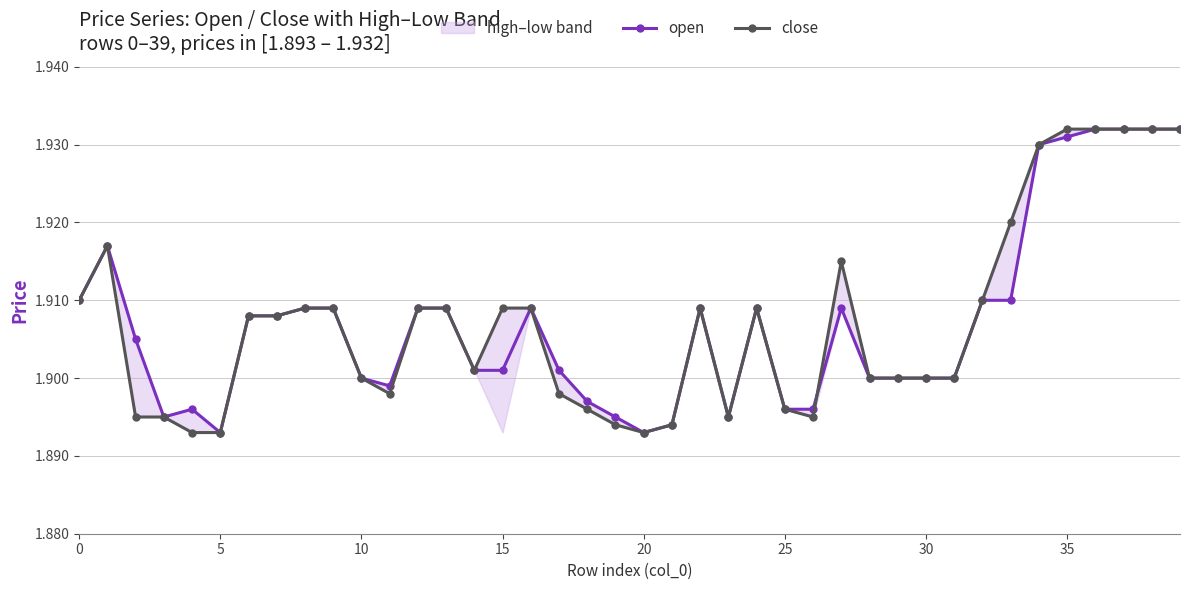

True or false: close has more than 0 interior local peaks.

True